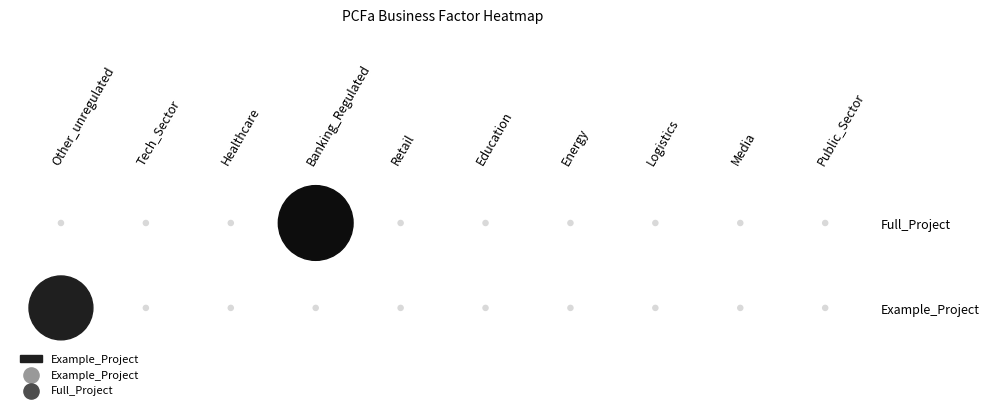

What is the sum of all Example_Project values?

1.2